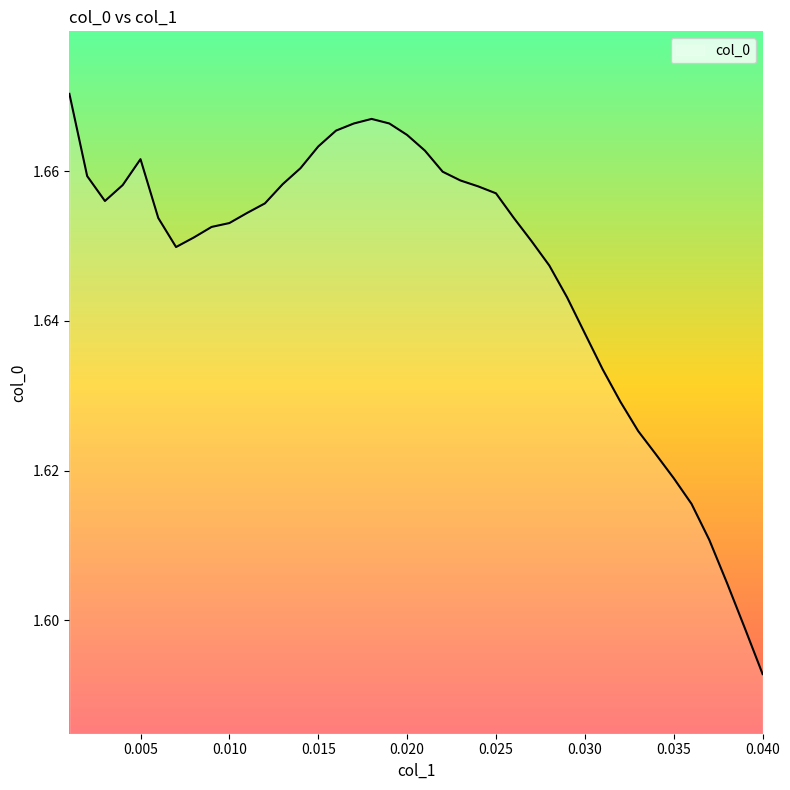

Reading right to left, what are all the values shown in this chart?

0.04=1.6	0.039=1.6	0.038=1.6	0.037=1.6	0.036=1.6	0.035=1.6	0.034=1.6	0.033=1.6	0.032=1.6	0.031=1.6	0.03=1.6	0.029=1.6	0.028=1.6	0.027=1.7	0.026=1.7	0.025=1.7	0.024=1.7	0.023=1.7	0.022=1.7	0.021=1.7	0.02=1.7	0.019=1.7	0.018=1.7	0.017=1.7	0.016=1.7	0.015=1.7	0.014=1.7	0.013=1.7	0.012=1.7	0.011=1.7	0.01=1.7	0.009=1.7	0.008=1.7	0.007=1.6	0.006=1.7	0.005=1.7	0.004=1.7	0.003=1.7	0.002=1.7	0.001=1.7